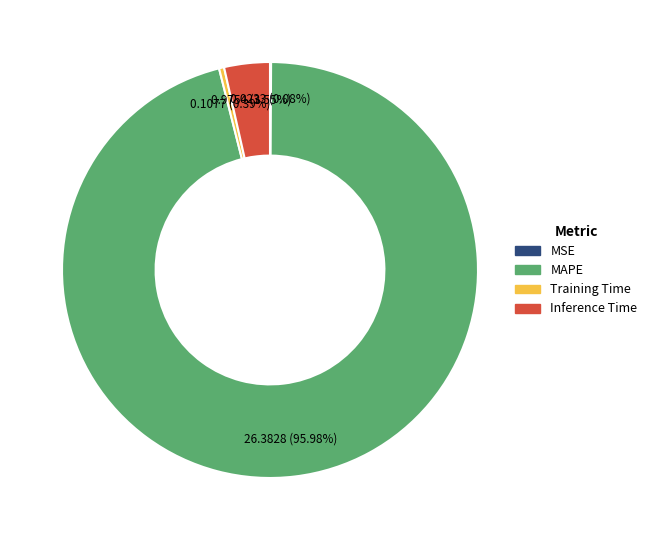

True or false: Inference Time accounts for 4% of the total.

True